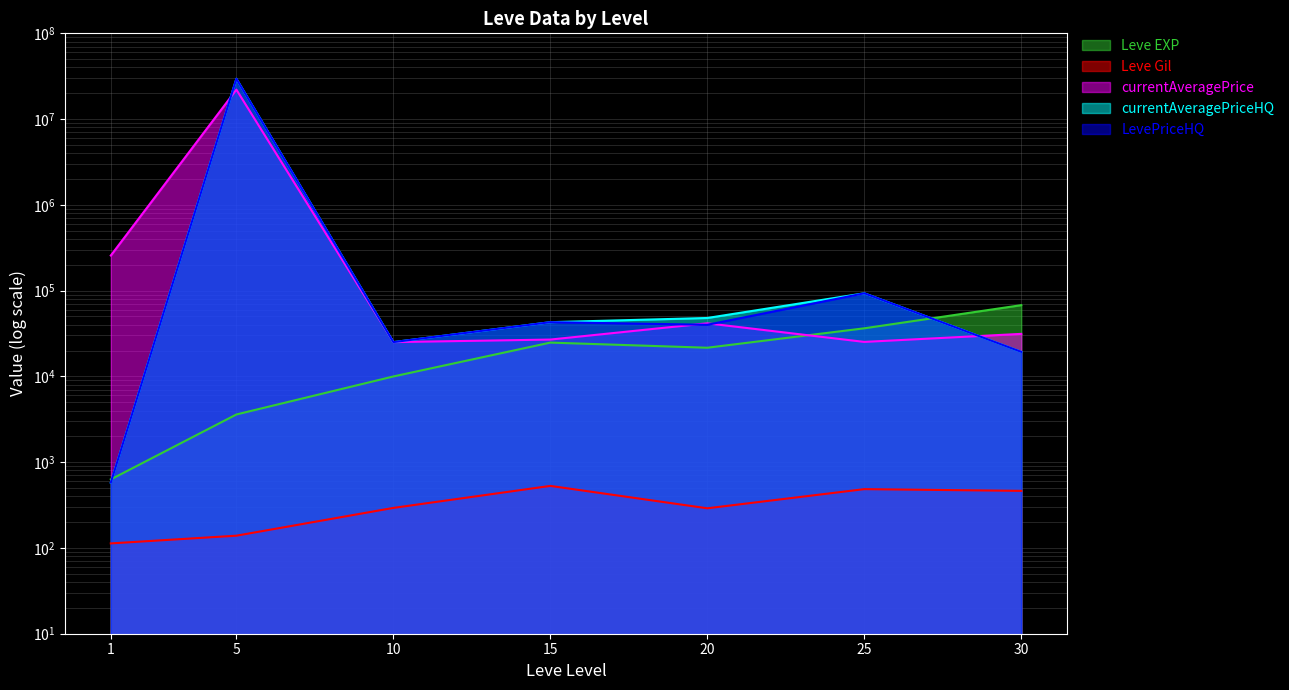

What is the greatest value displayed?

29528834.0